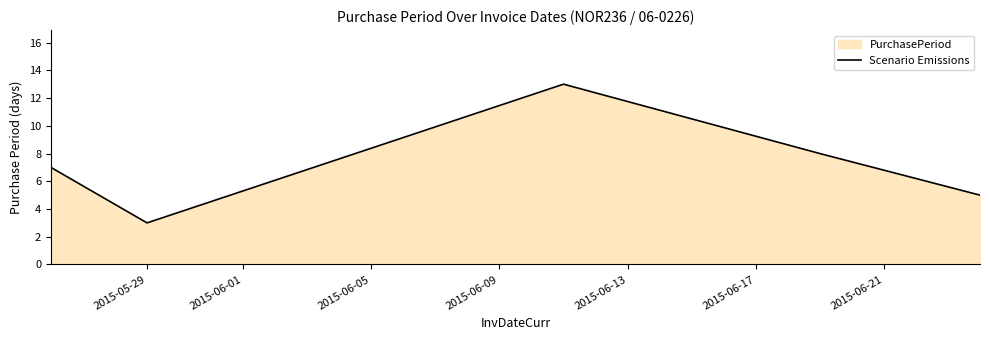

What is the smallest value displayed?

3